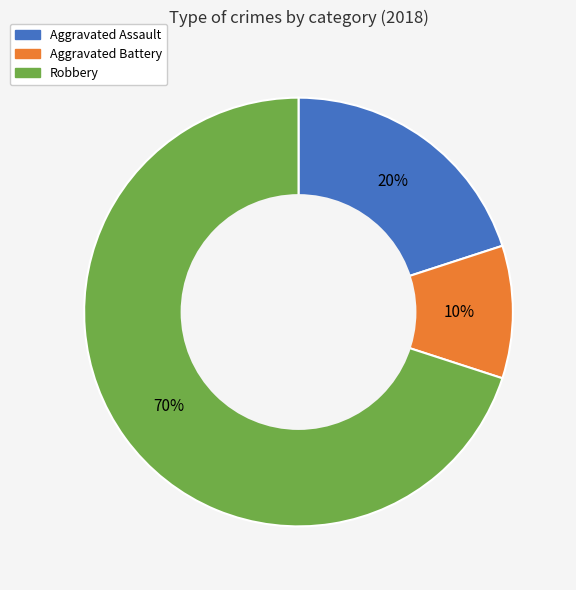

Is there any slice that represents more than half of the pie?

Yes